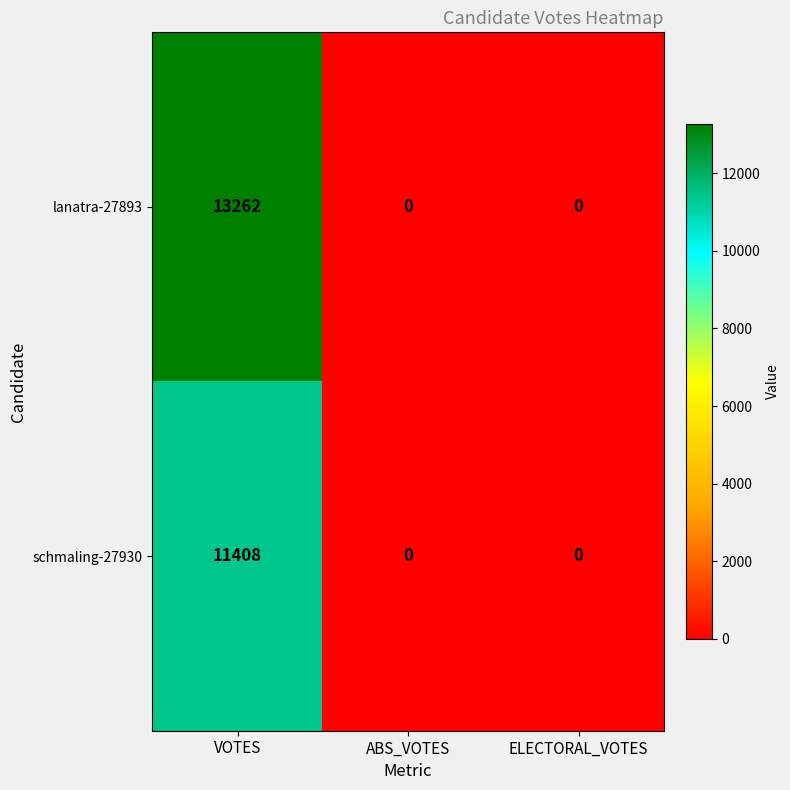

Read the lanatra-27893 value at VOTES.

13262